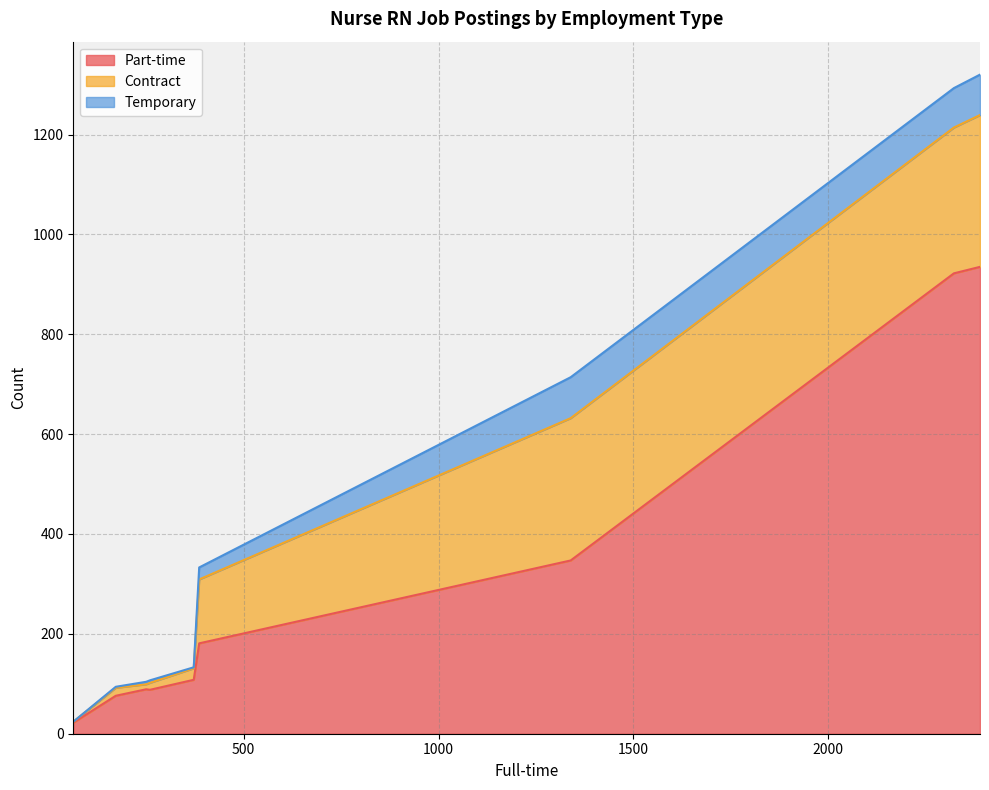

What is the difference between the Contract values at Ocean City, MD and Smyrna, DE?

8